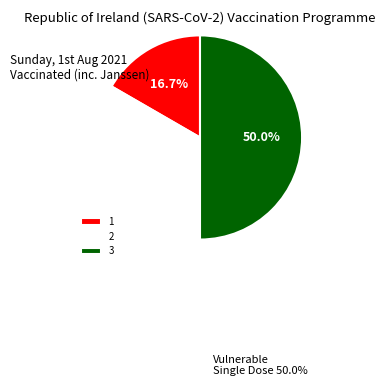

Count the number of slices in the pie.

3